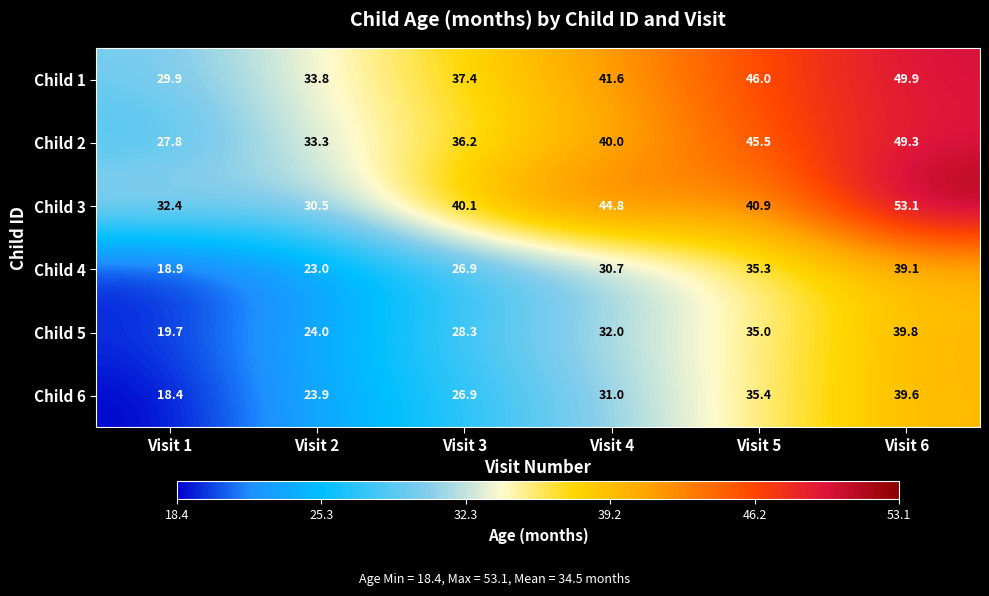

Where is Child 1 nearest to the value 39?

Visit 3